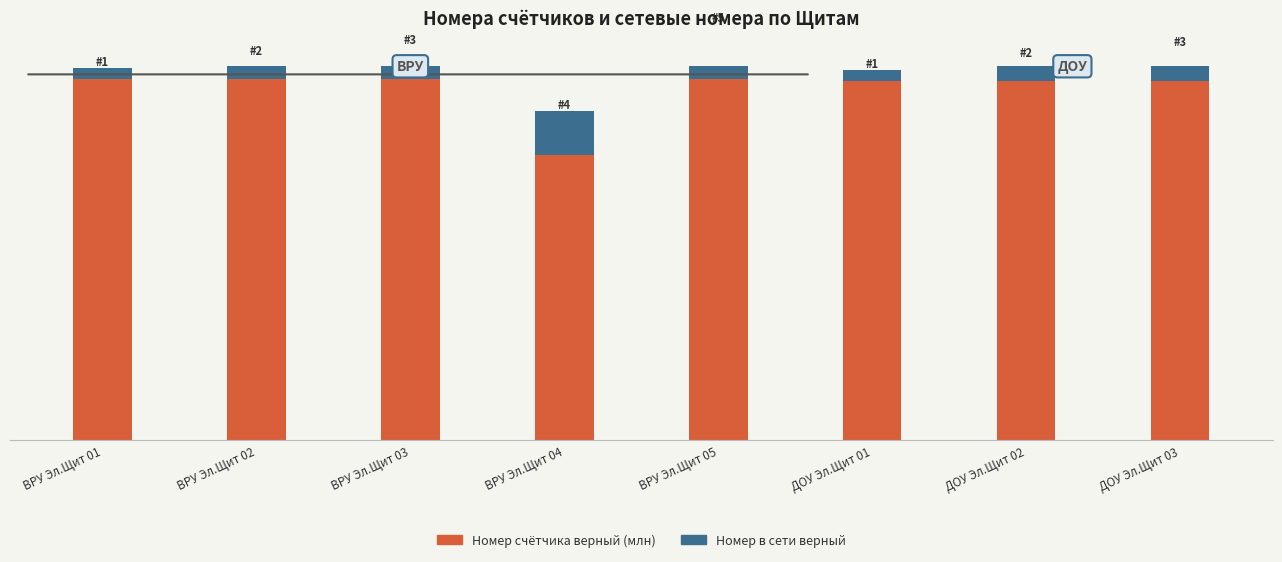

Are the bars horizontal?

No